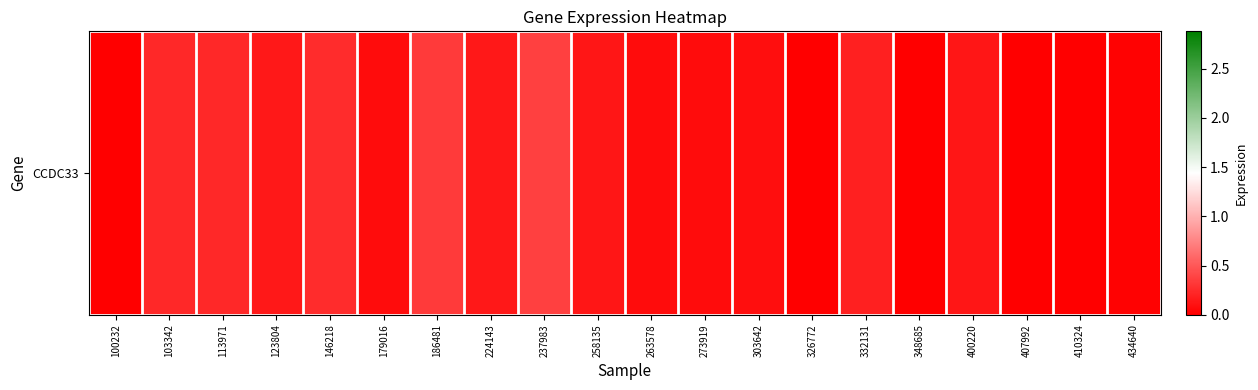

List the labels in order of value, smallest first.

100232, 326772, 348685, 407992, 410324, 434640, 179016, 263578, 273919, 303642, 258135, 400220, 123804, 224143, 332131, 103342, 113971, 146218, 186481, 237983